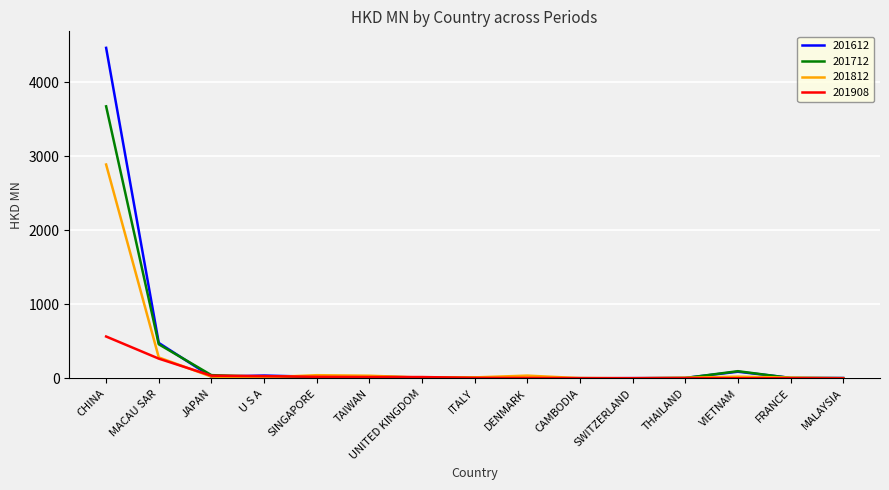

The value of 201612 at MALAYSIA is 5.3. True or false?

True